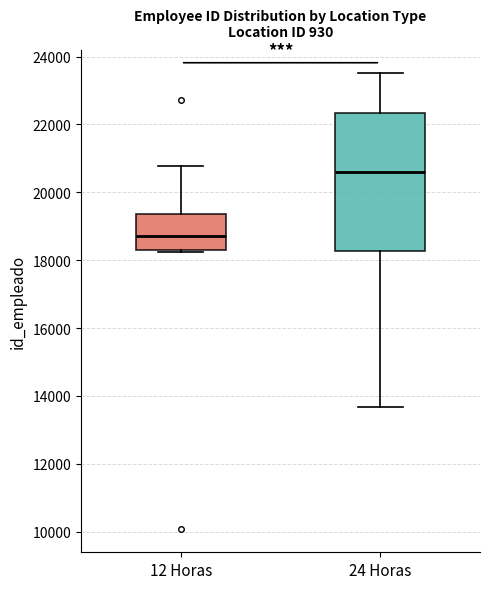

Which box's median line is the lowest?

12 Horas